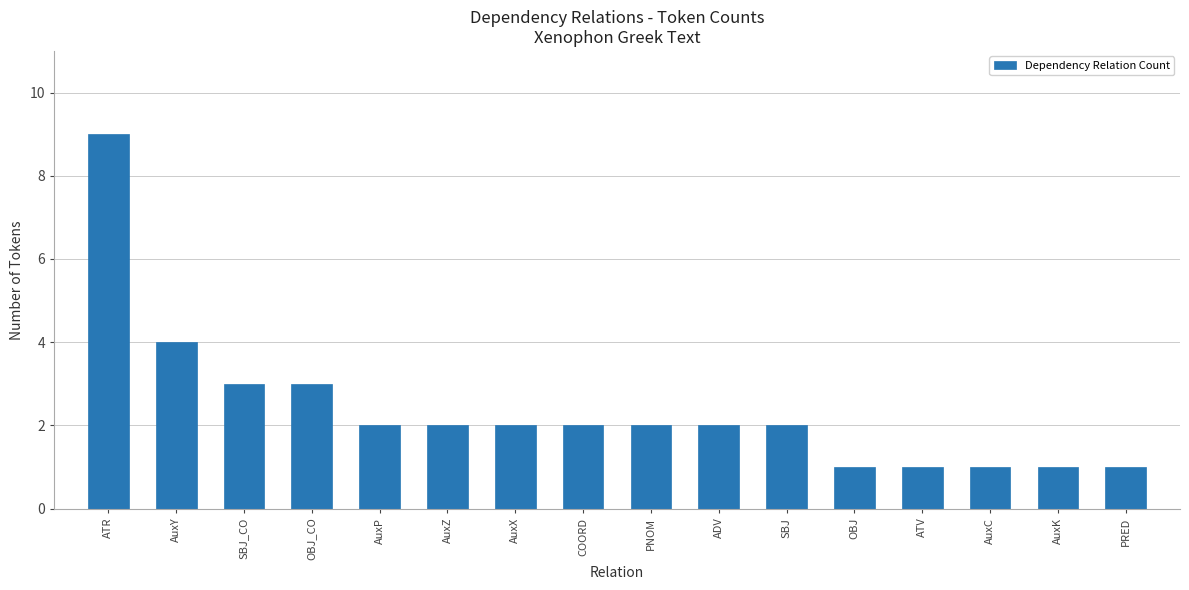

What is the approximate value at SBJ_CO?

3